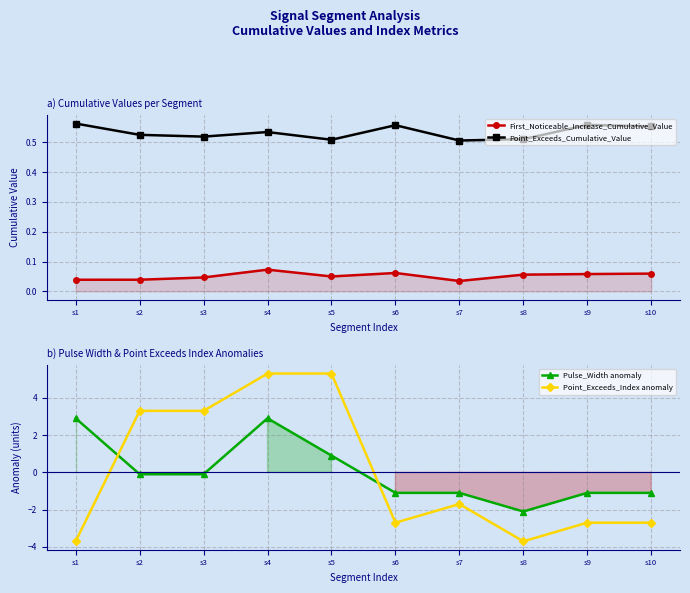

True or false: First_Noticeable_Increase_Cumulative_Value and Point_Exceeds_Cumulative_Value intersect in this chart.

False